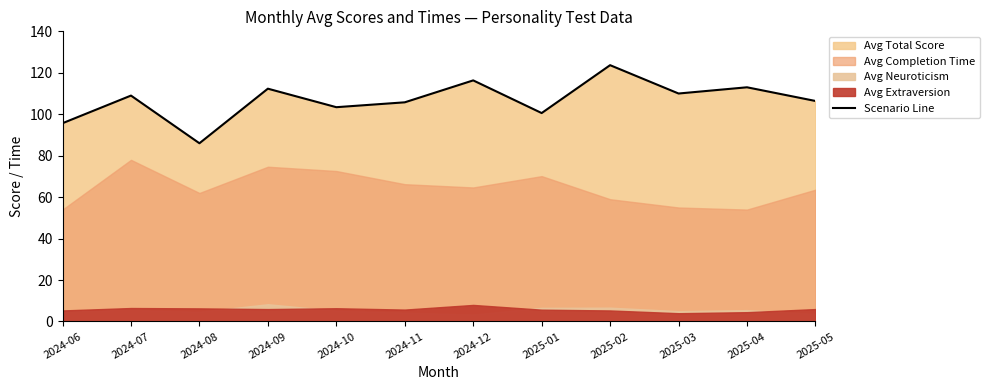

True or false: there are more than 1 points higher than both neighbors.

True